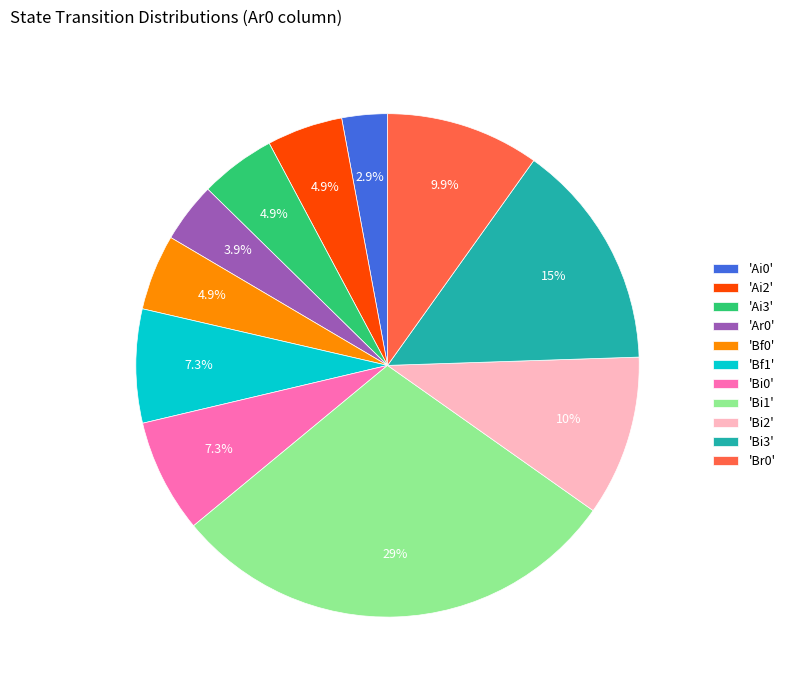

How much of the chart is everything except 'Br0'?

90.1%